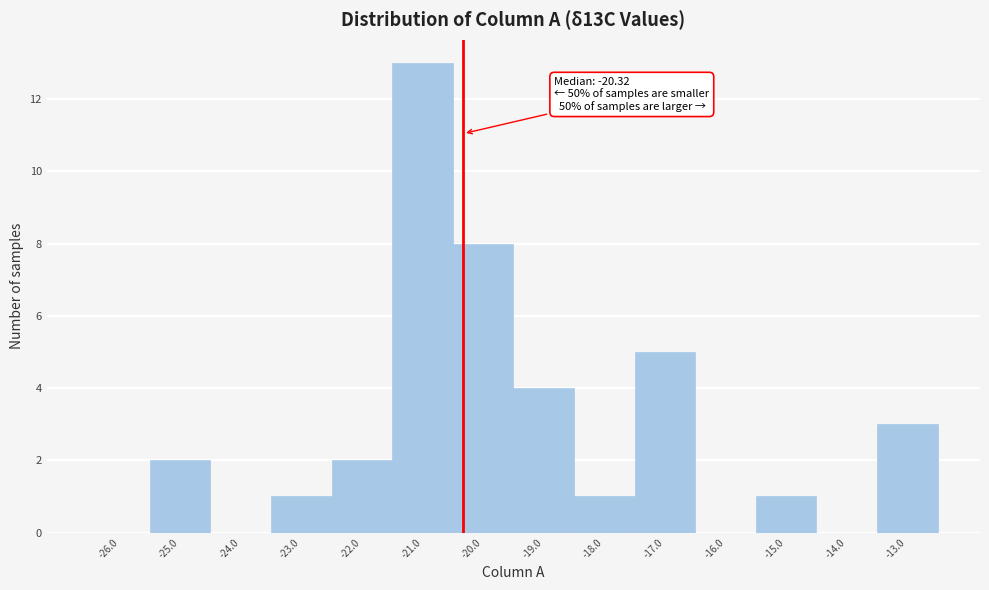

Which range on the x-axis has the tallest bar?

-21.5 to -20.5